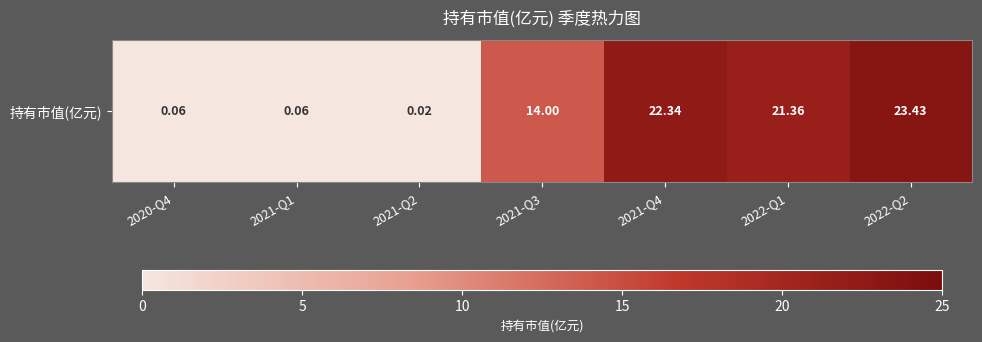

Where does the data first go above 14?

2021-Q4